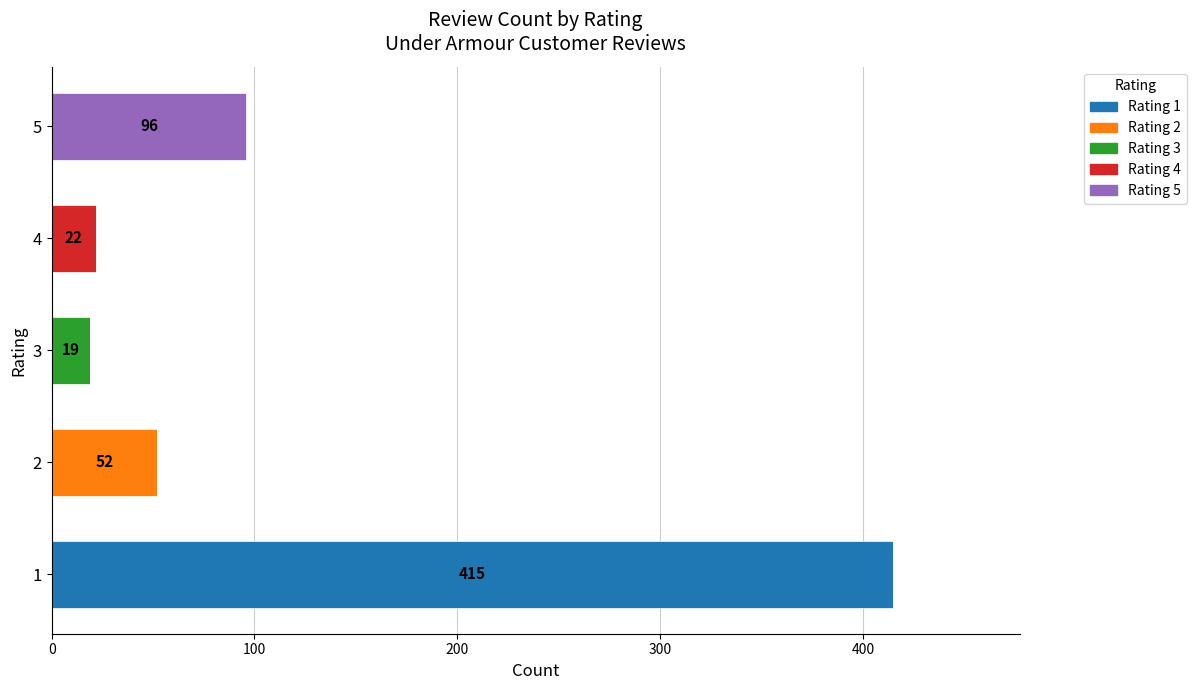

The value of Rating 1 at 3 is 0. True or false?

True